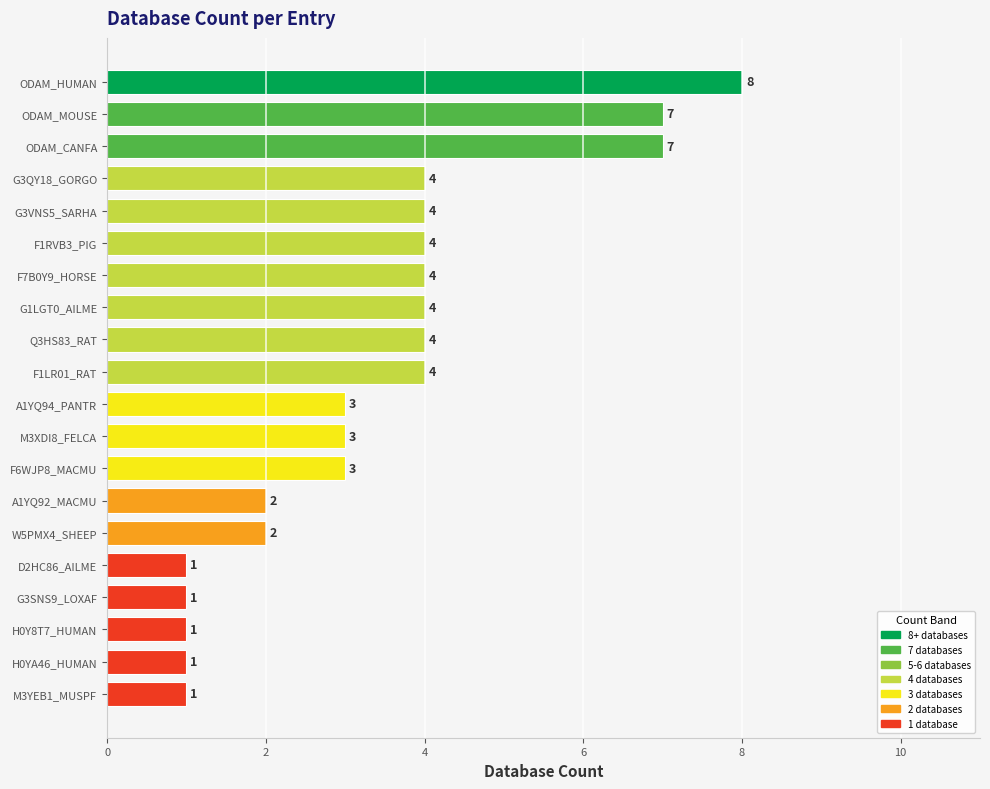

Are the bars horizontal?

Yes